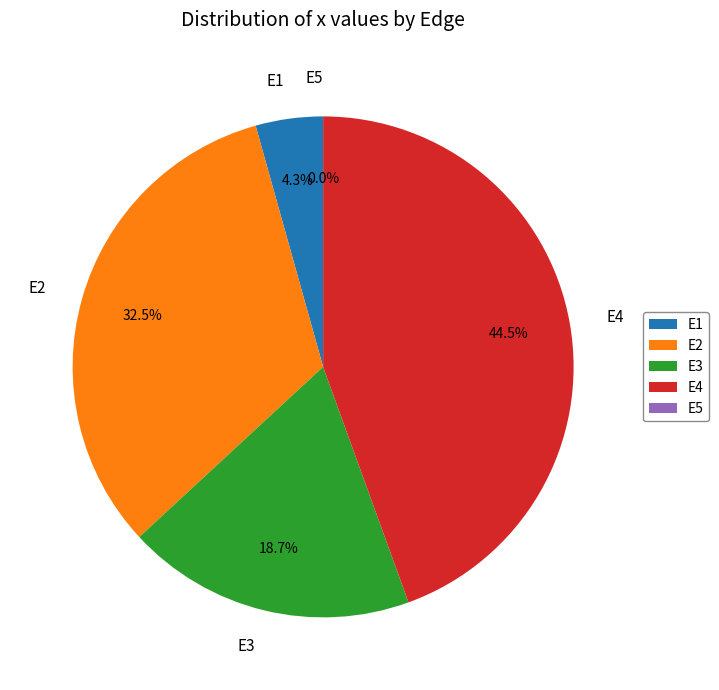

To the nearest percent, what portion does E3 represent?

19%